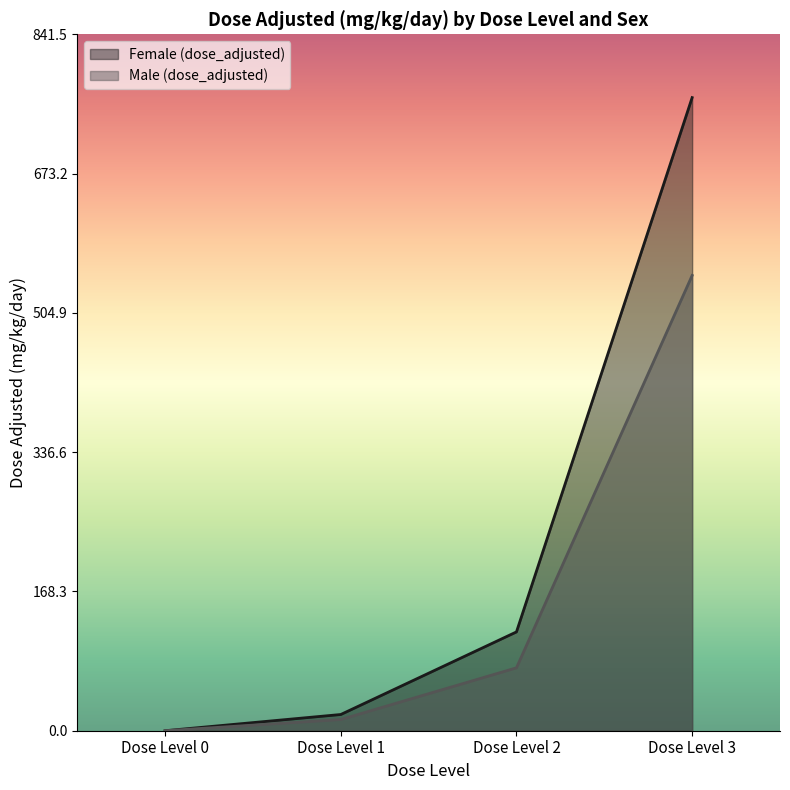

At which category does the chart reach its peak across all series?

Dose Level 3